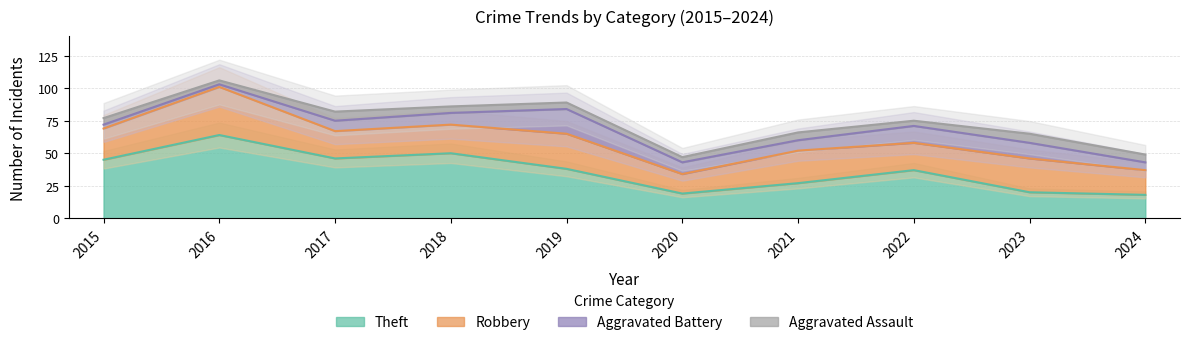

Is it true that Theft equals 10 at 2018?

False